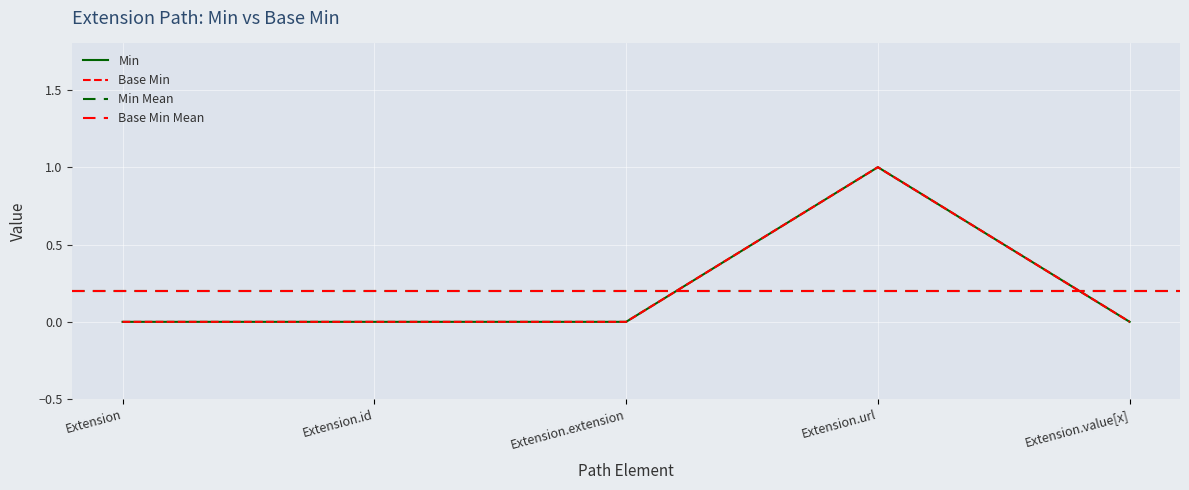

How many interior local peaks does the Min series have?

1